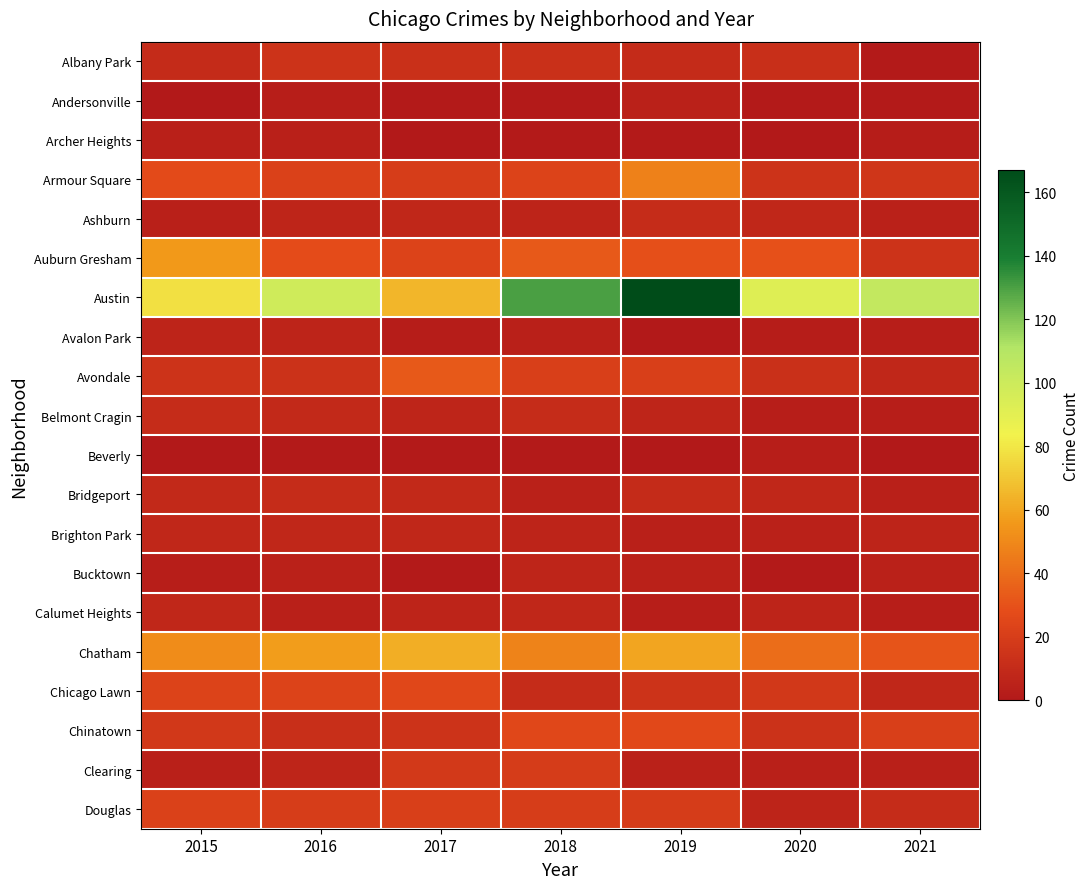

Reading left to right, what are all the values shown in this chart?

Albany Park: 2015=10	2016=15	2017=13	2018=13	2019=10	2020=12	2021=1
Andersonville: 2015=0	2016=3	2017=1	2018=1	2019=5	2020=1	2021=1
Archer Heights: 2015=4	2016=4	2017=0	2018=1	2019=1	2020=0	2021=2
Armour Square: 2015=27	2016=22	2017=20	2018=23	2019=47	2020=15	2021=16
Ashburn: 2015=4	2016=7	2017=8	2018=6	2019=11	2020=8	2021=5
Auburn Gresham: 2015=56	2016=28	2017=23	2018=33	2019=29	2020=30	2021=15
Austin: 2015=78	2016=99	2017=65	2018=130	2019=167	2020=92	2021=104
Avalon Park: 2015=6	2016=6	2017=2	2018=4	2019=0	2020=2	2021=3
Avondale: 2015=15	2016=14	2017=33	2018=21	2019=21	2020=13	2021=8
Belmont Cragin: 2015=11	2016=9	2017=7	2018=11	2019=7	2020=3	2021=3
Beverly: 2015=0	2016=1	2017=1	2018=1	2019=0	2020=3	2021=0
Bridgeport: 2015=9	2016=11	2017=9	2018=5	2019=10	2020=8	2021=4
Brighton Park: 2015=8	2016=8	2017=8	2018=6	2019=4	2020=5	2021=6
Bucktown: 2015=3	2016=5	2017=1	2018=7	2019=5	2020=1	2021=5
Calumet Heights: 2015=8	2016=4	2017=6	2018=8	2019=3	2020=6	2021=3
Chatham: 2015=51	2016=57	2017=62	2018=48	2019=60	2020=40	2021=31
Chicago Lawn: 2015=23	2016=23	2017=25	2018=11	2019=15	2020=17	2021=8
Chinatown: 2015=17	2016=12	2017=15	2018=25	2019=26	2020=14	2021=21
Clearing: 2015=4	2016=7	2017=18	2018=19	2019=5	2020=4	2021=4
Douglas: 2015=22	2016=20	2017=21	2018=20	2019=19	2020=6	2021=11